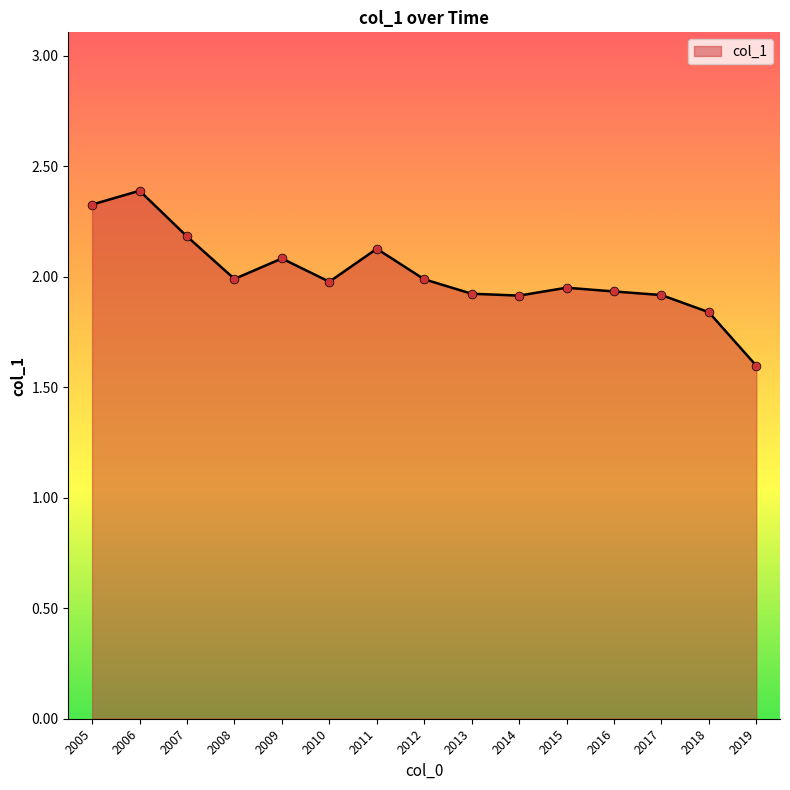

Which has a higher value, 2005 or 2008?

2005